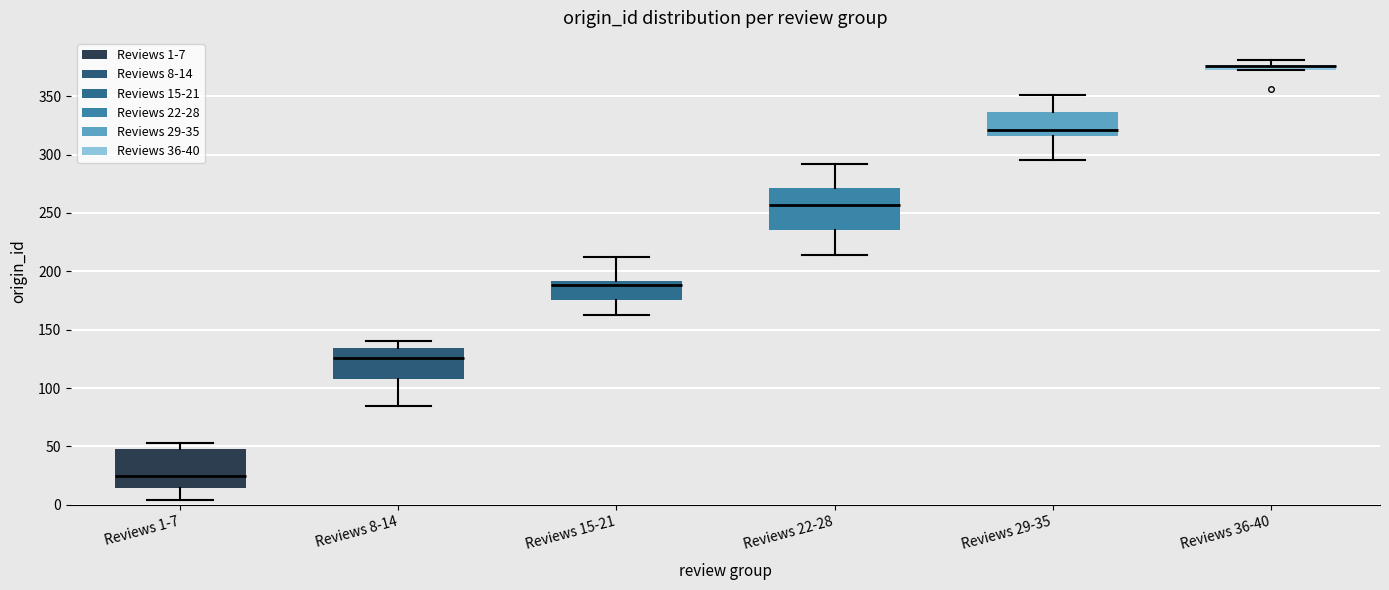

Where is the lower edge of the box for Reviews 29-35 on the y-axis? The values are not printed on the chart, so give them approximately, as read against the axis.

315